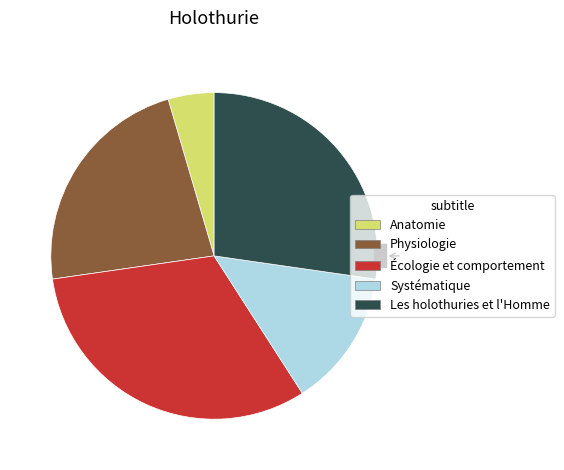

What percentage do Physiologie and Systématique together represent?

36.4%